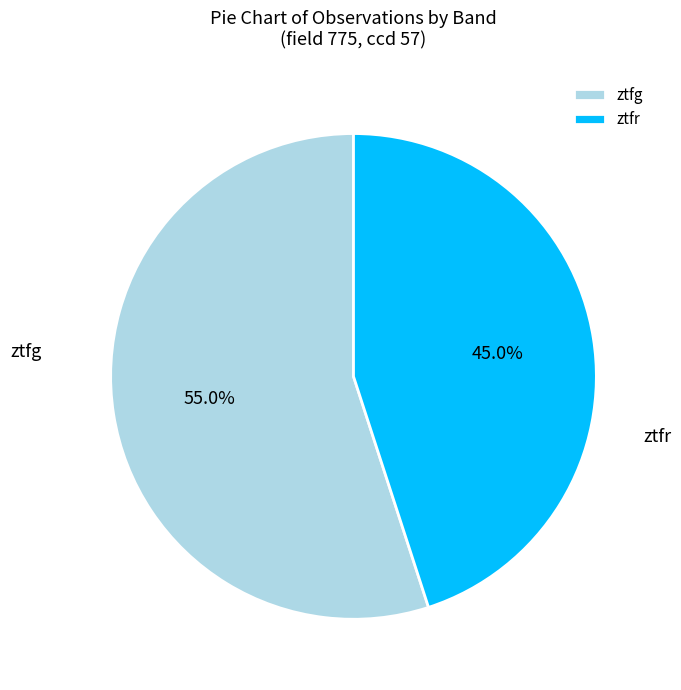

What is the largest slice in the pie chart?

ztfg